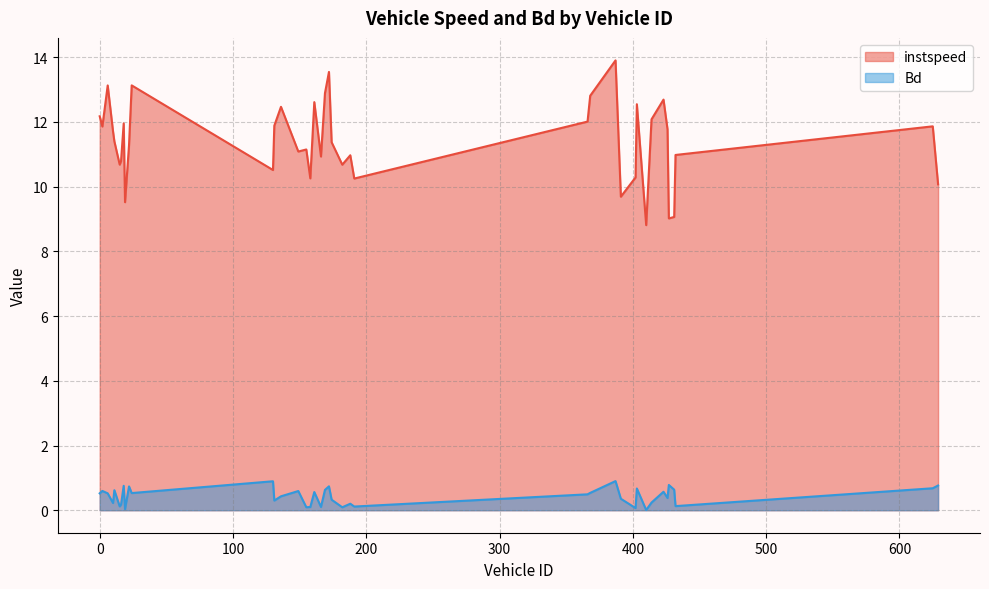

At 6.0, list the series in order from smallest to largest.

Bd, instspeed